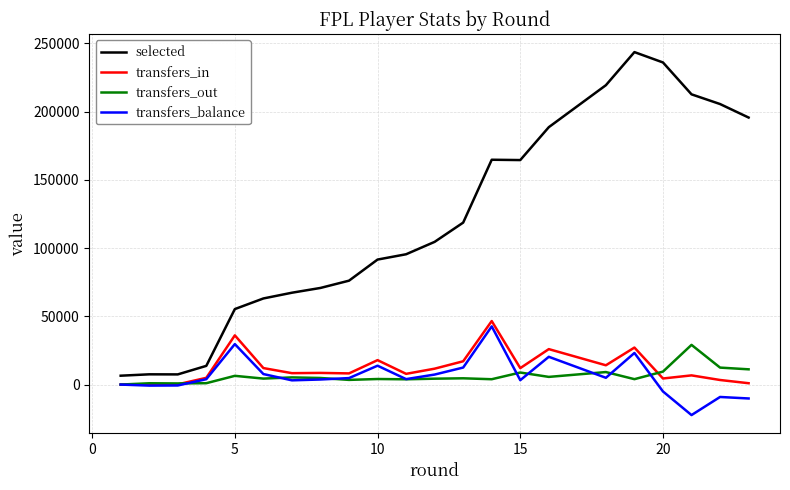

Which series has the largest total across all categories?

selected